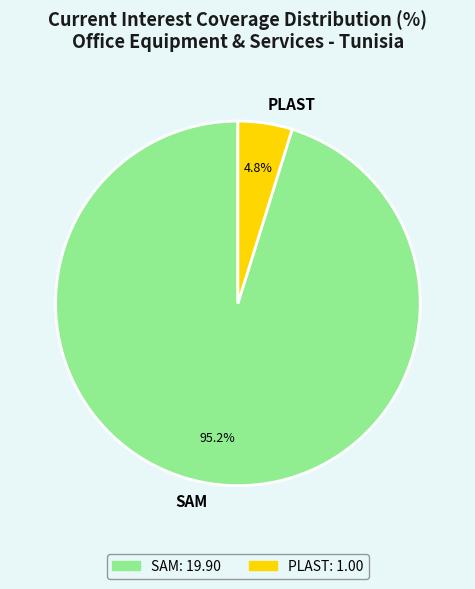

Is there a majority slice in this chart?

Yes